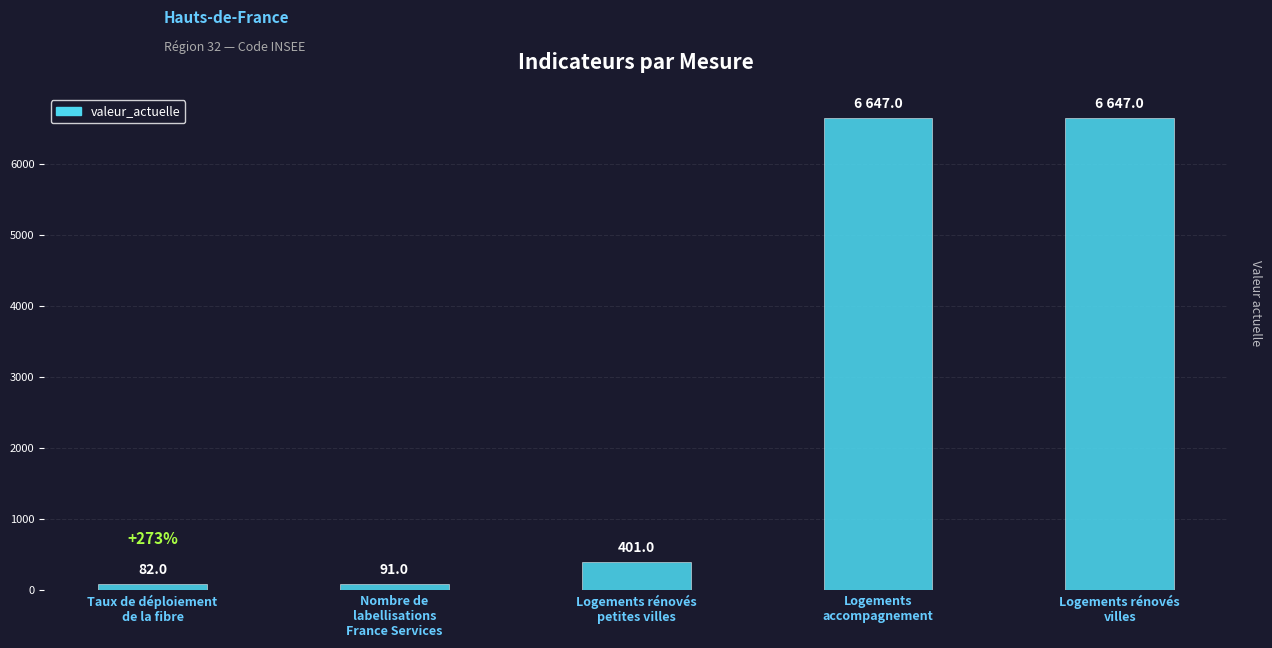

What position from the left is Logements rénovés
petites villes?

3